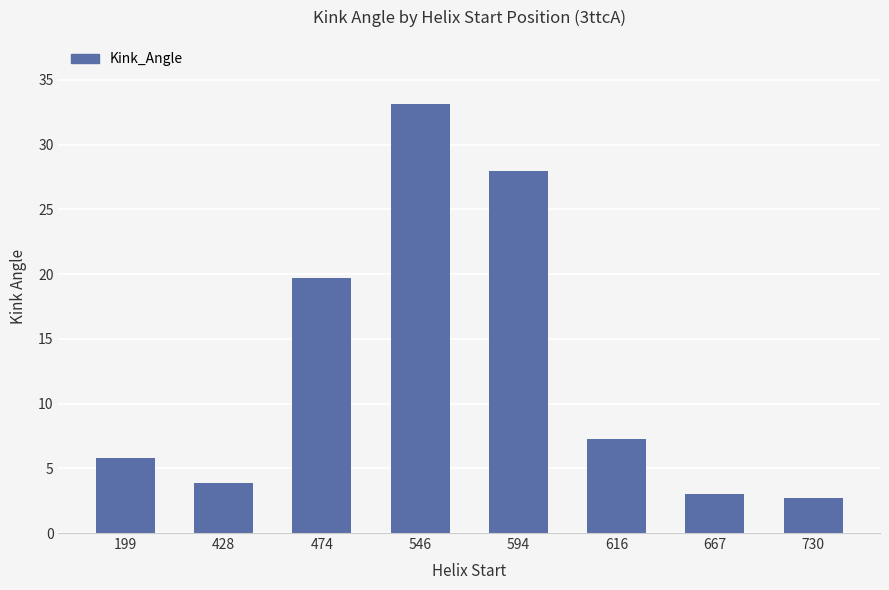

What is the sum of all values?

103.4